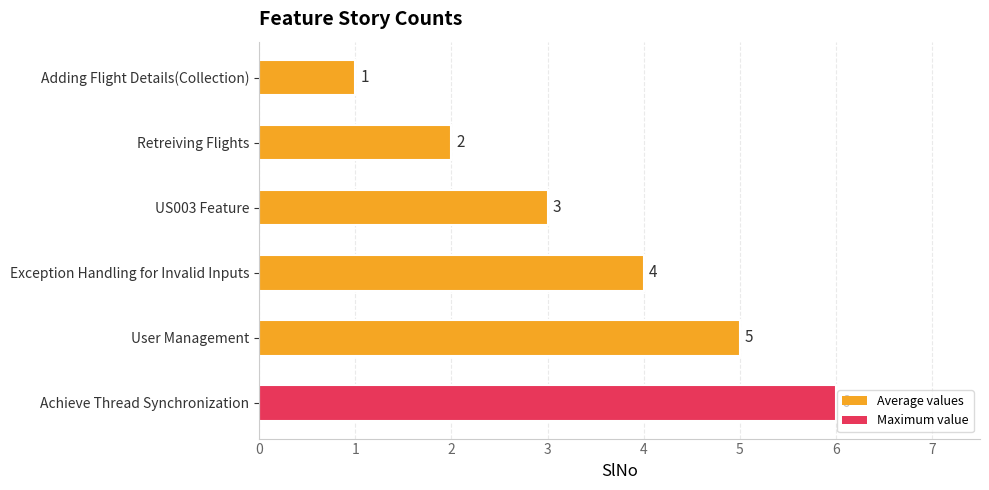

How many values are between 2 and 5?

4